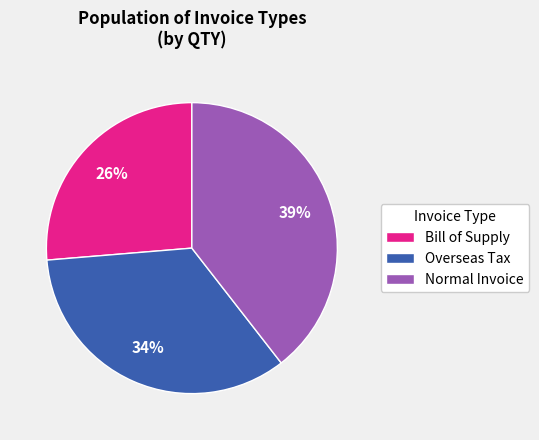

What is the largest slice in the pie chart?

Normal Invoice